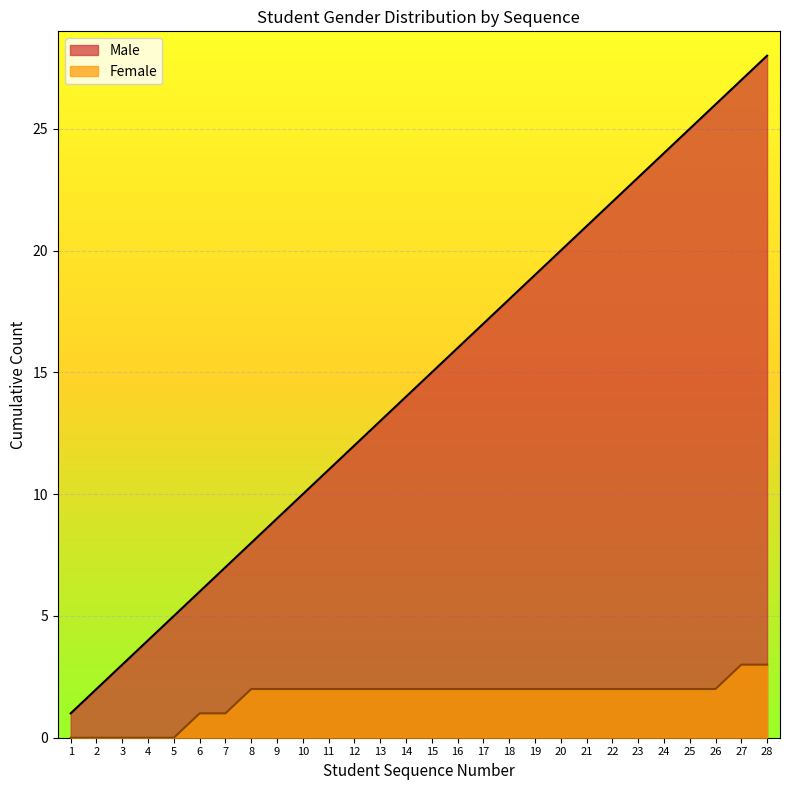

True or false: the data shows 25 at 16.

False